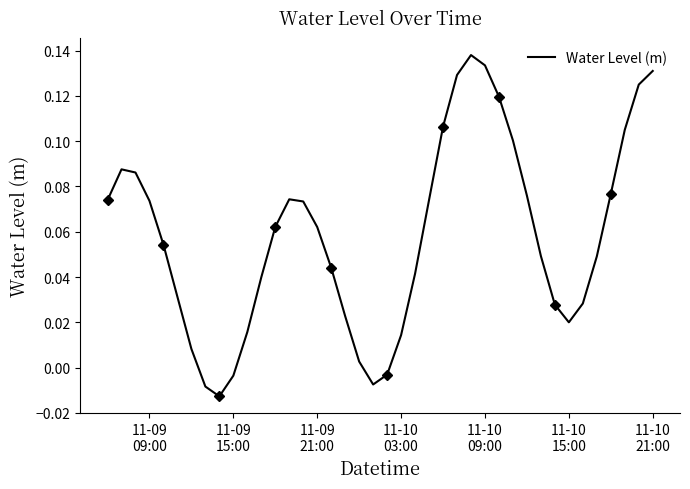

Reading right to left, extract all data points from this chart.

0.1	0.1	0.1	0.1	0.0	0.0	0.0	0.0	0.0	0.1	0.1	0.1	0.1	0.1	0.1	0.1	0.1	0.0	0.0	-0.0	-0.0	0.0	0.0	0.0	0.1	0.1	0.1	0.1	0.0	0.0	-0.0	-0.0	-0.0	0.0	0.0	0.1	0.1	0.1	0.1	0.1